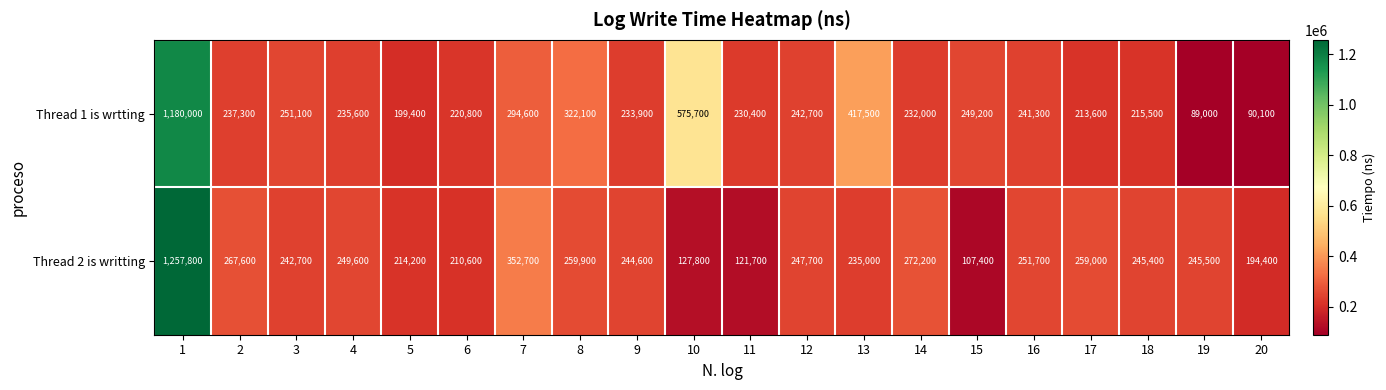

What is the total value across all series at 20?

284500